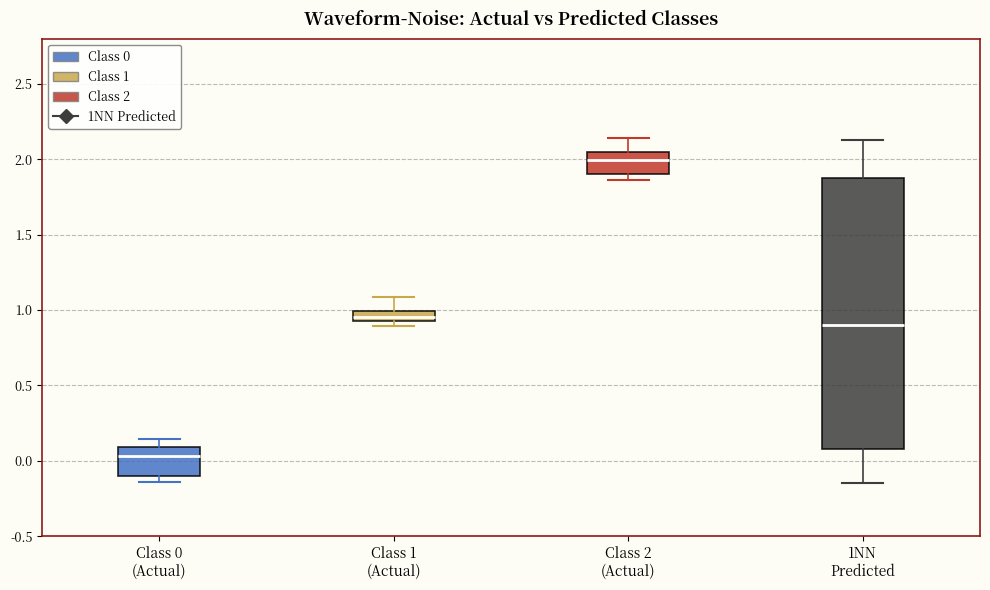

Which box's median line is the highest?

Class 2 (Actual)